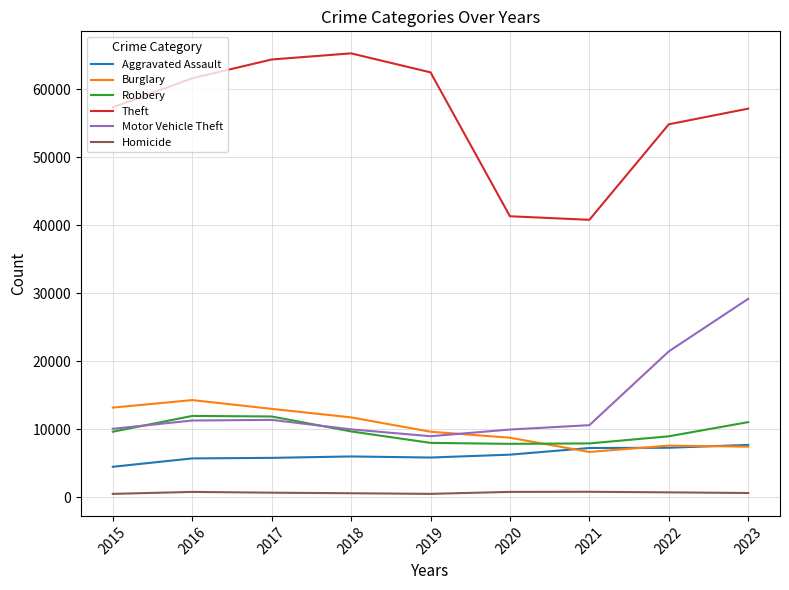

What is the difference between the second highest and second lowest values in the Robbery series?

3962